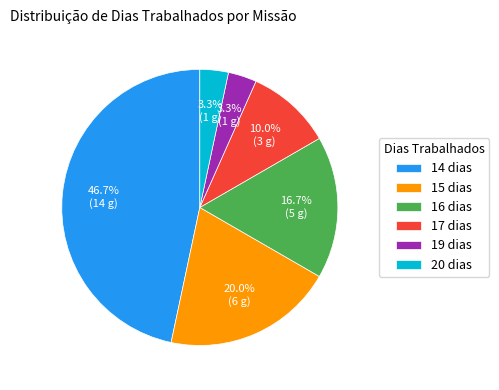

Is 19 dias the majority of the pie?

No